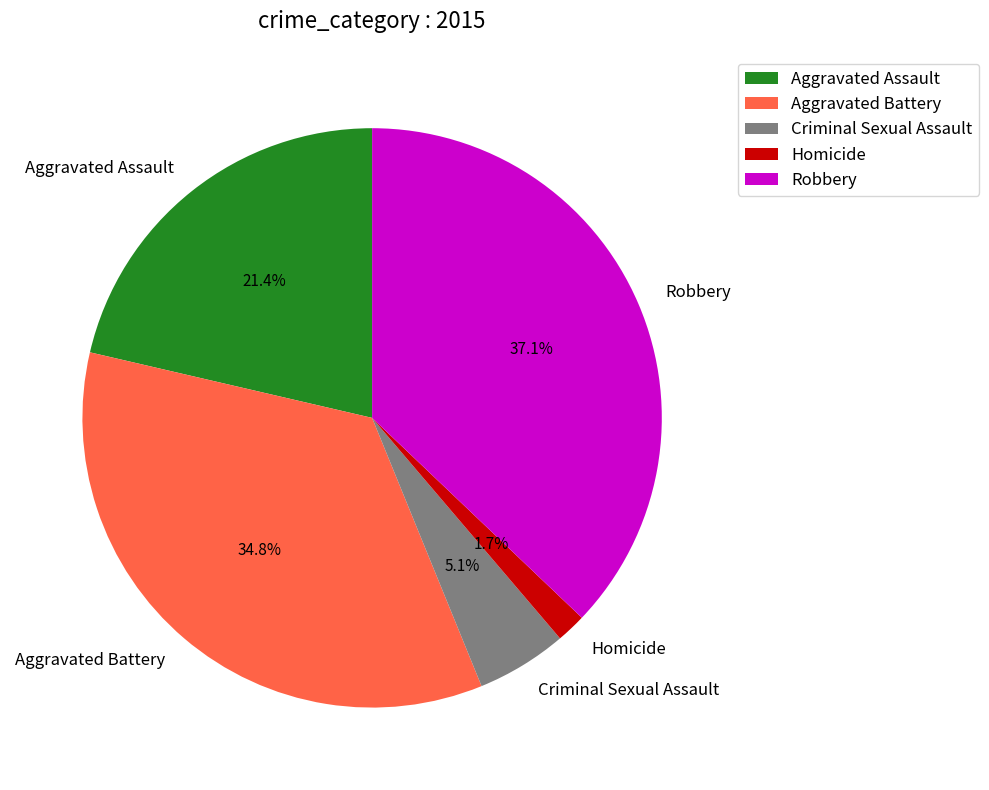

To the nearest percent, what percentage of the pie is Aggravated Battery?

35%